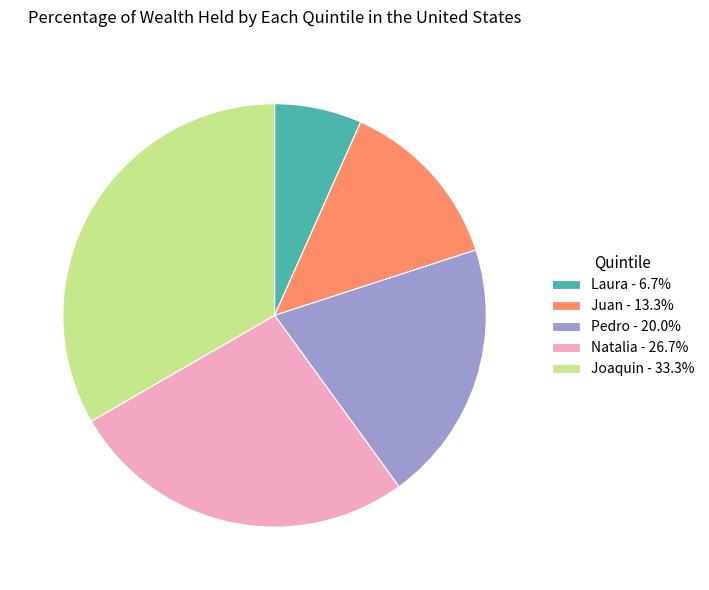

Do Natalia - 26.7% and Pedro - 20.0% together represent more than half of the pie?

No